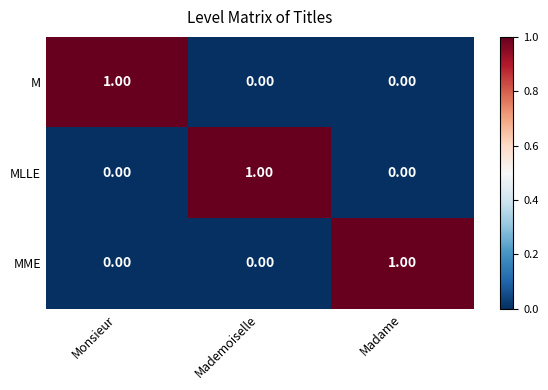

Is the value of MLLE at Monsieur greater than the value of MME at Madame?

No